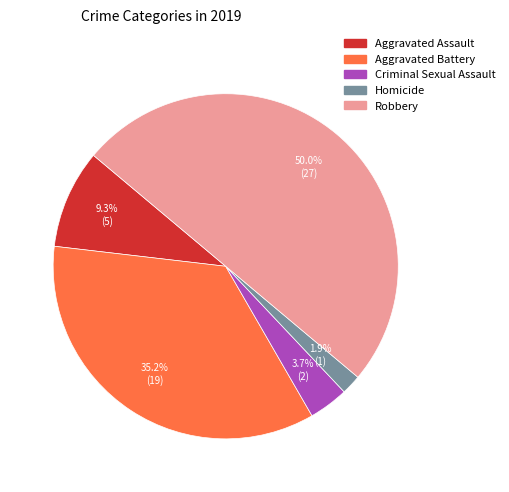

What is the ratio of the value at Homicide to the value at Criminal Sexual Assault?

0.5